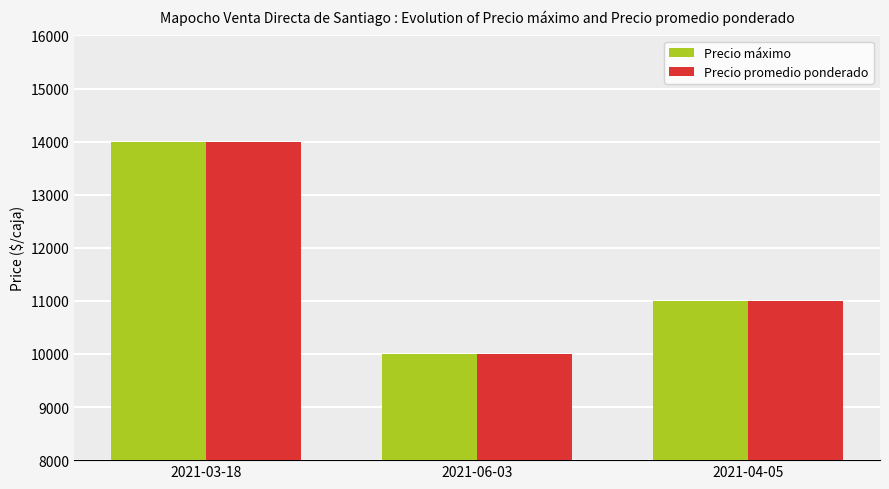

What is the value of the Precio promedio ponderado bar at the 1st from the left?

14000